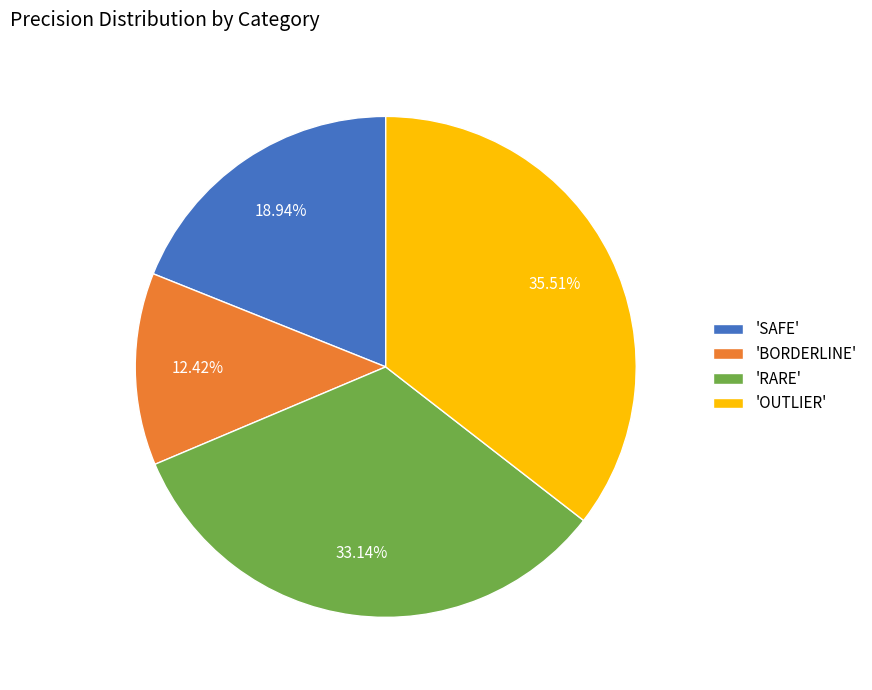

Which category has the biggest portion of the pie?

'OUTLIER'